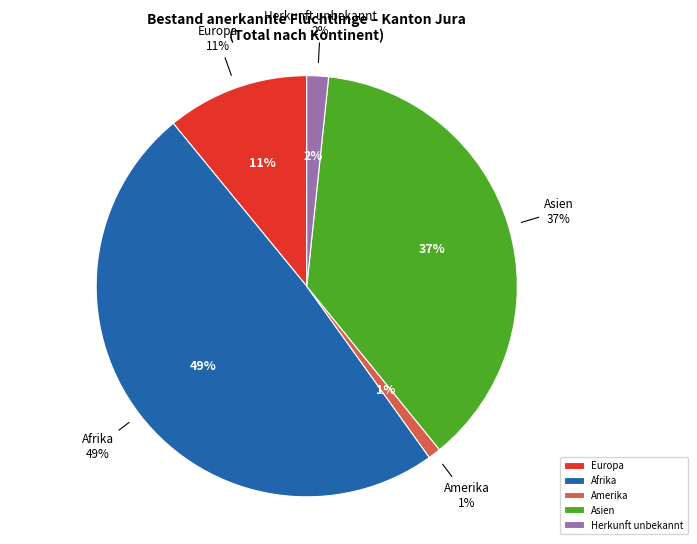

What is the change in value from Amerika to Asien?

+264